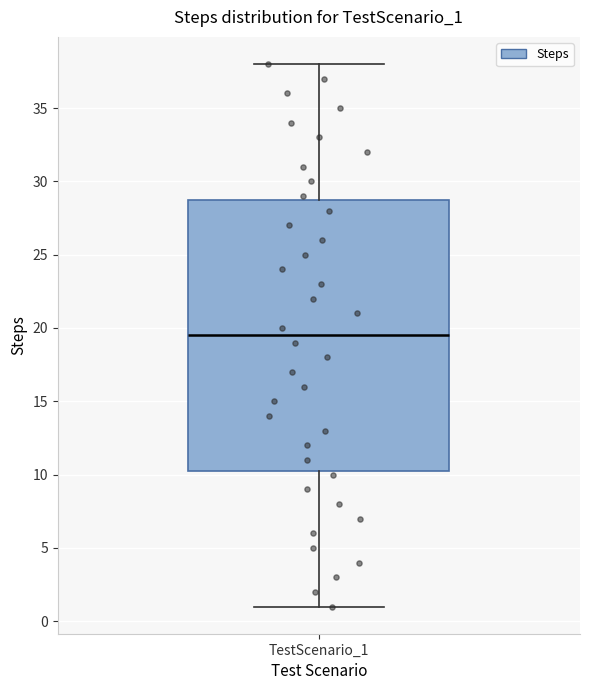

Read this box plot against the y-axis: the position of the median line, the range covered by the box, and the ends of both whiskers. The values are not printed on the chart, so give them approximately, as read against the axis.

median 19.5, box 10.5 to 29.0, whiskers 1.0 to 38.0